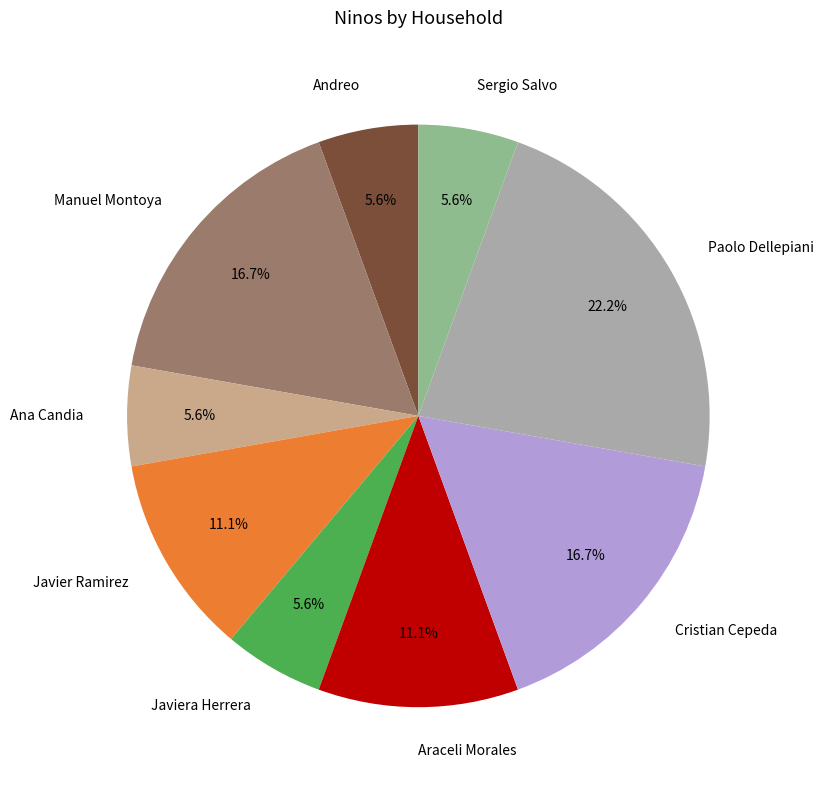

Which slice is the largest?

Paolo Dellepiani